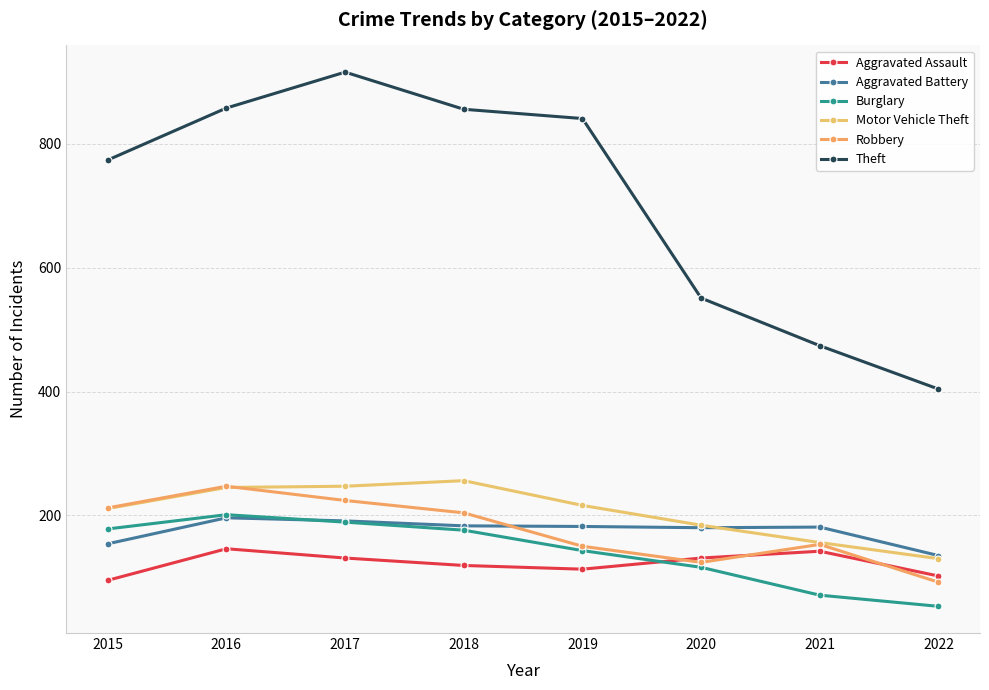

What is the spread (max minus min) of values at 2016?

712